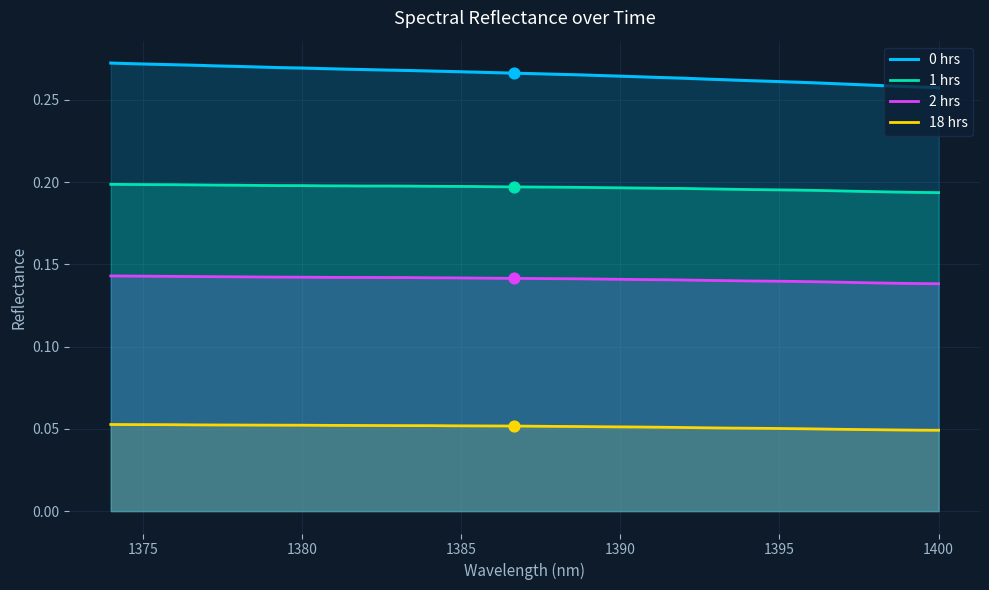

At how many categories does at least one series exceed 0?

40